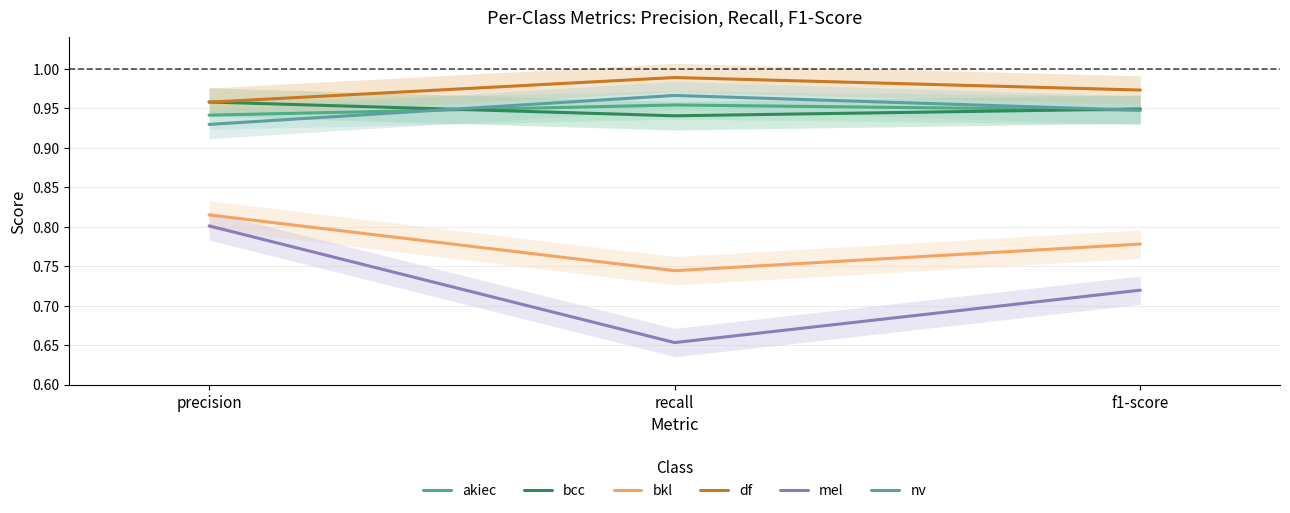

What are all the series names shown in the legend?

akiec, bcc, bkl, df, mel, nv